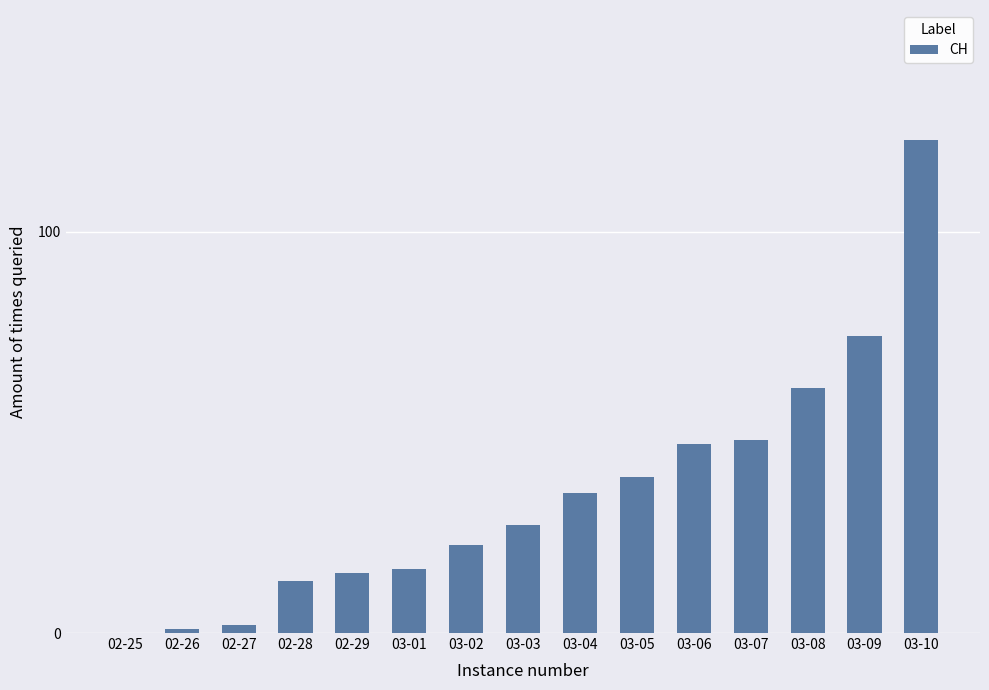

The value at 03-05 is 22. True or false?

False